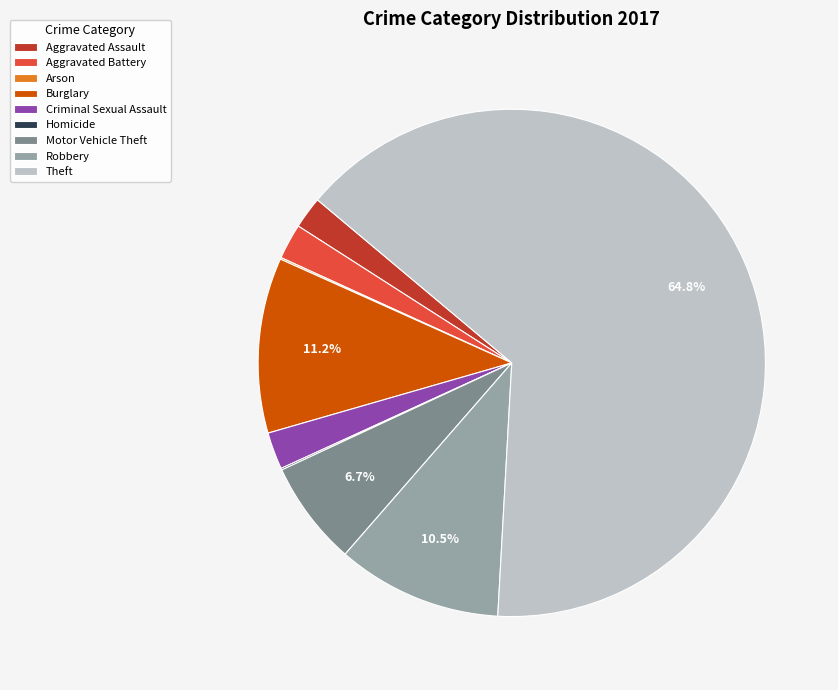

Between Theft and Burglary, which is larger?

Theft